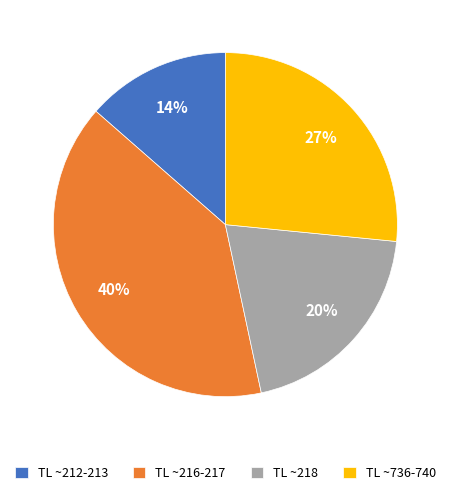

Which slice is the smallest?

TL ~212-213